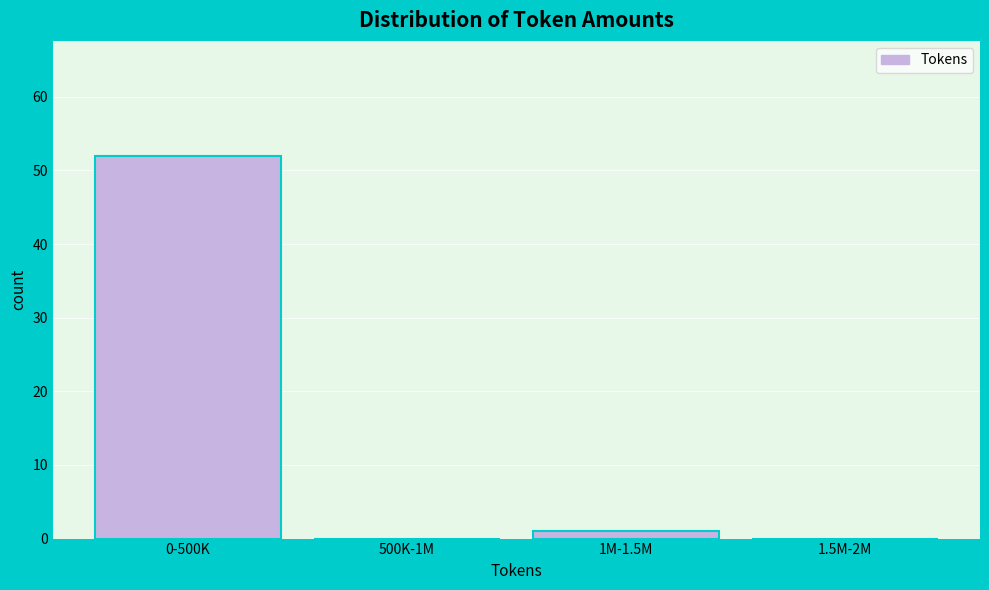

Reading right to left, transcribe all the data shown in this chart.

1.5M-2M=0	1M-1.5M=1	500K-1M=0	0-500K=52